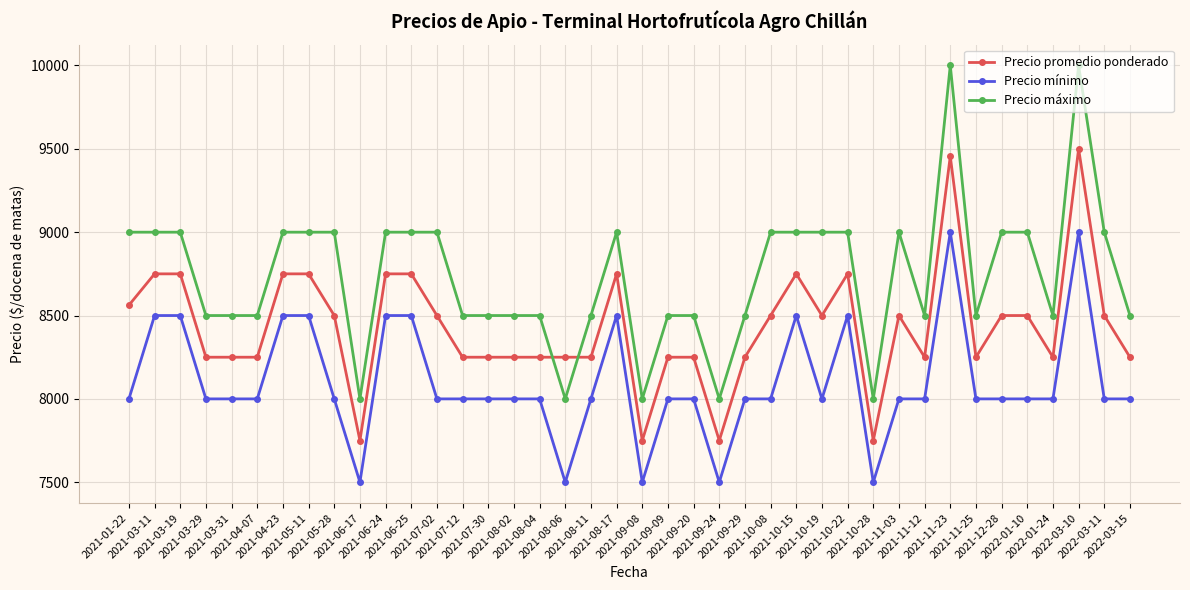

What position from the left is 2021-10-08?

26